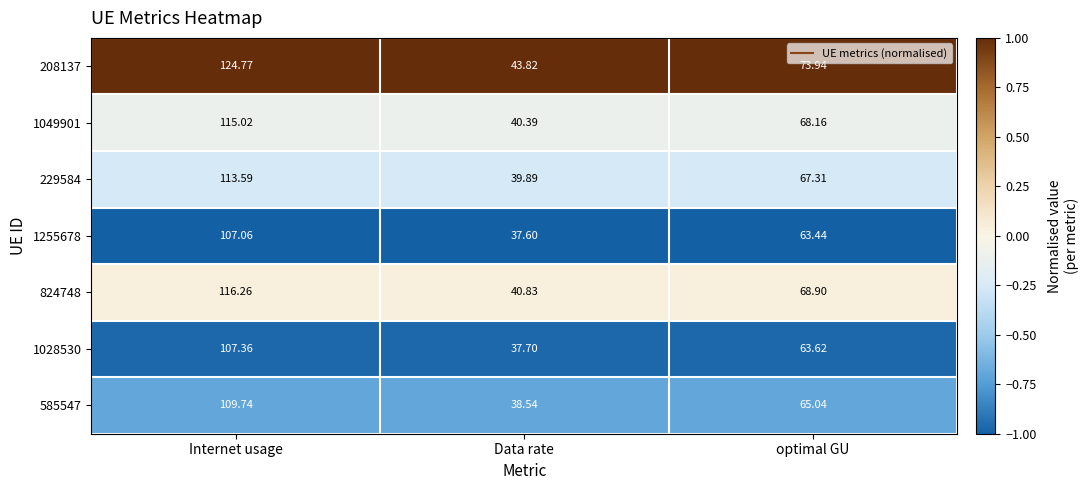

Where is 208137 nearest to the value 84?

optimal GU